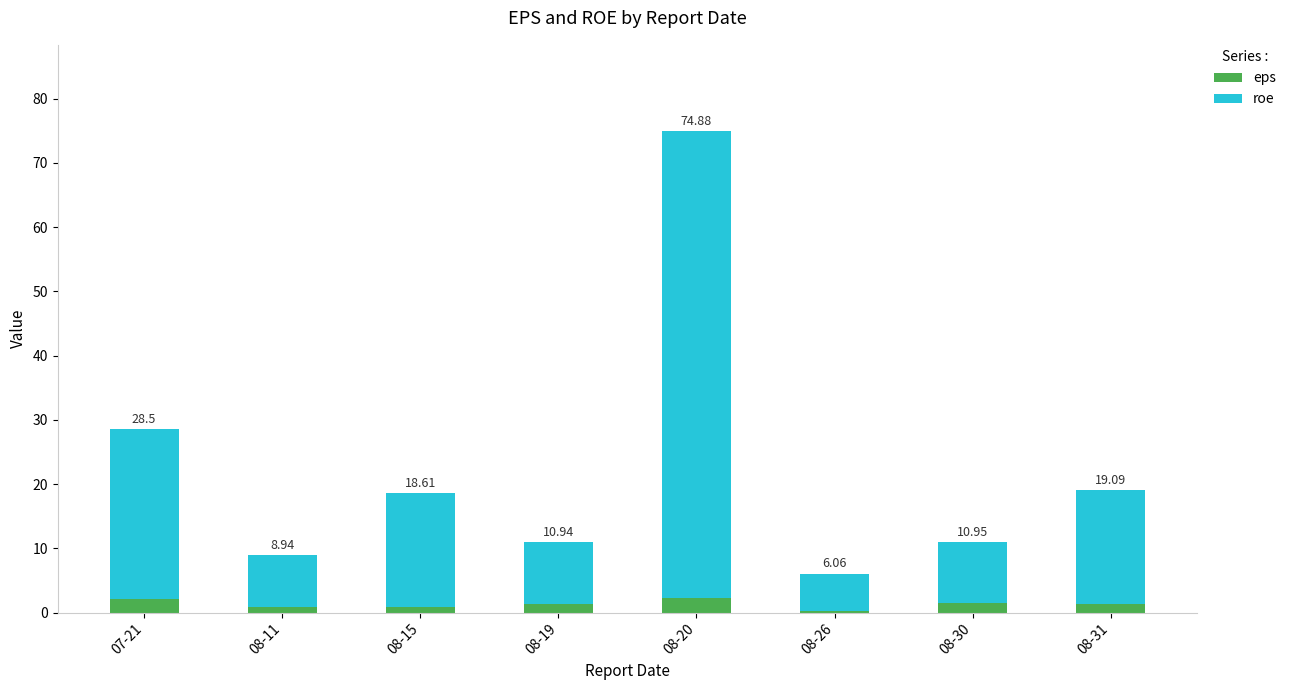

The roe series shows 15.9 at 08-19. True or false?

False